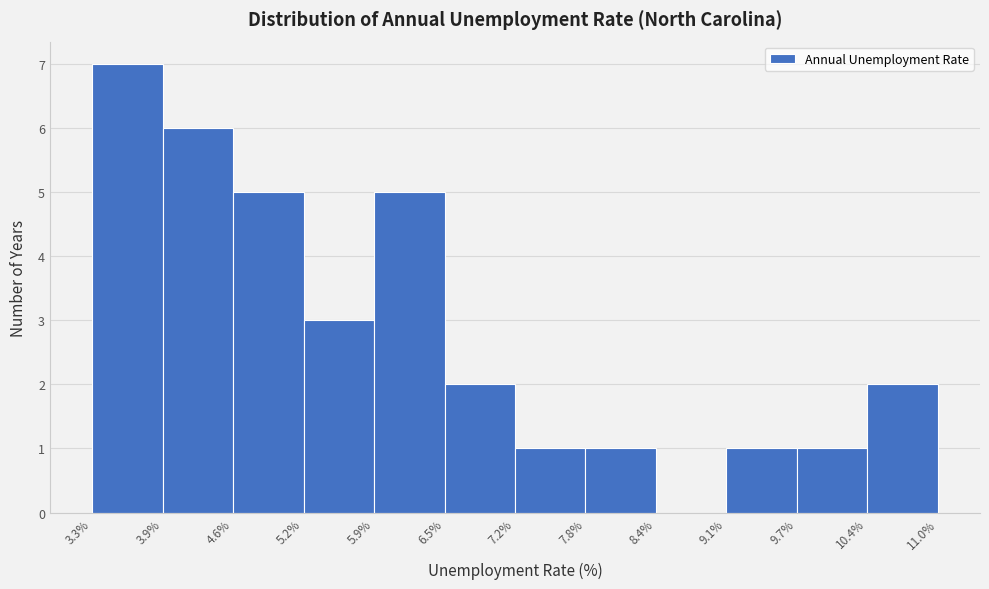

Over which range of the x-axis is the bar tallest?

3.3% to 3.9%